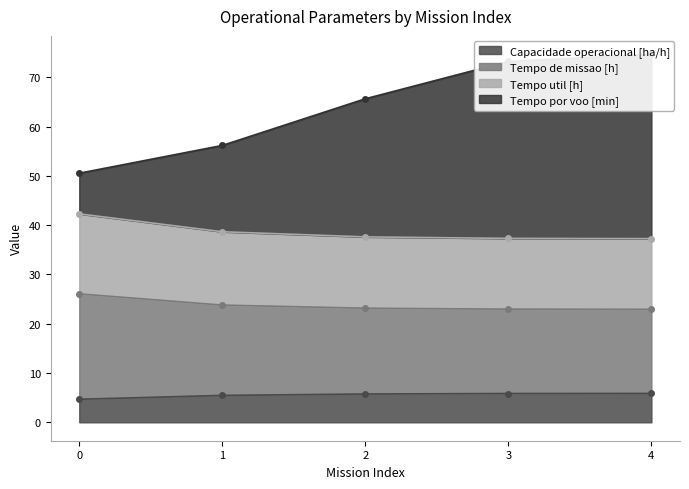

Rank the series by their maximum value, from highest to lowest.

Tempo por voo [min], Tempo de missao [h], Tempo util [h], Capacidade operacional [ha/h]